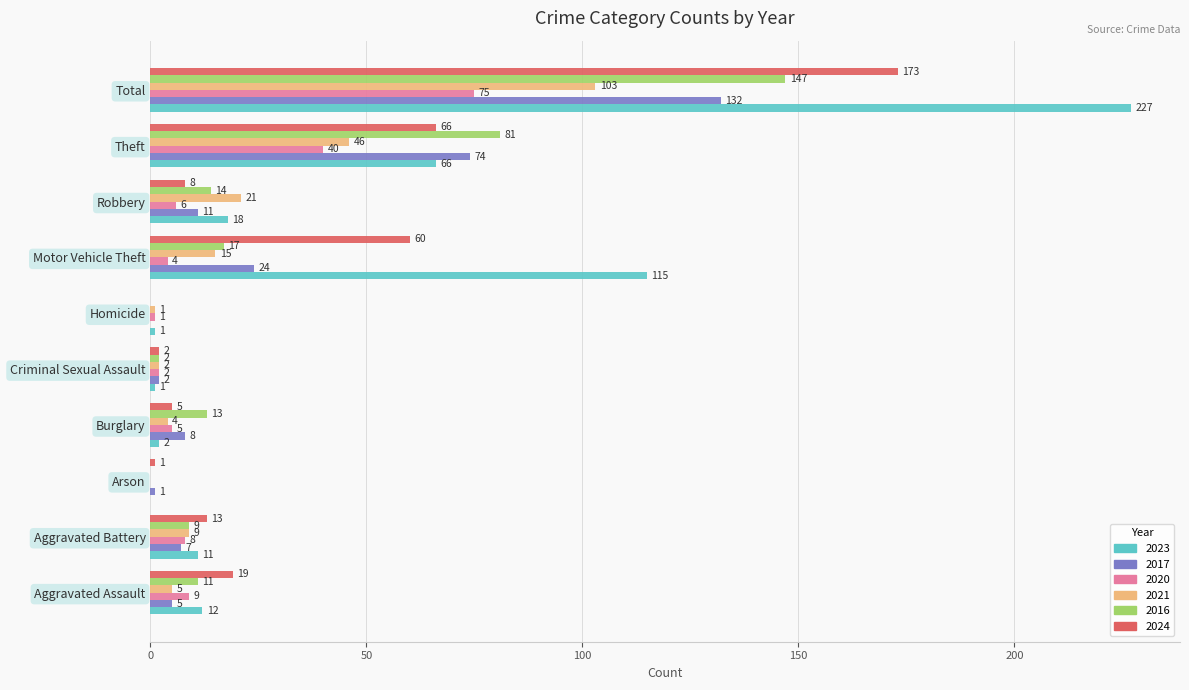

Which series has the largest total across all categories?

2023